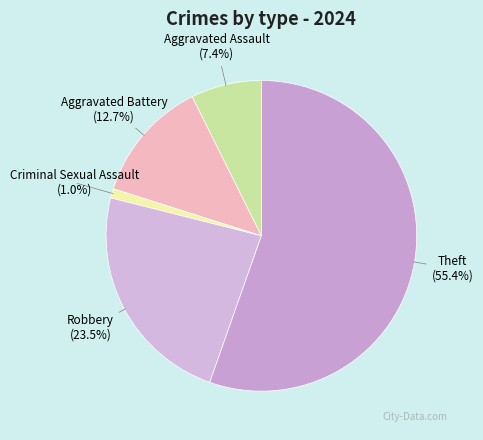

What is the majority slice?

Theft